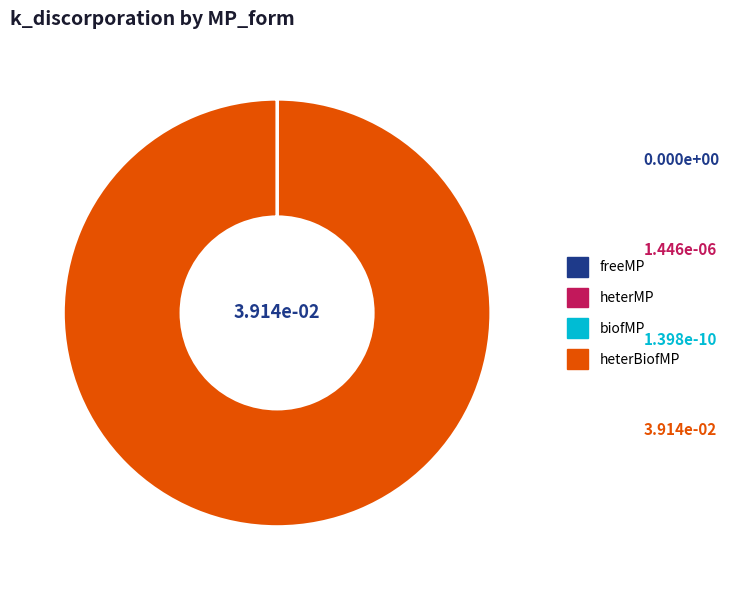

Which slice is the largest?

heterBiofMP